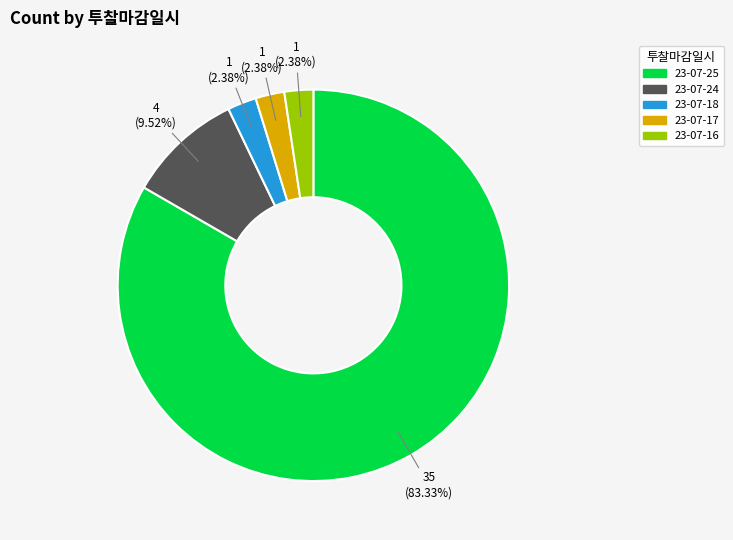

Is the sum of 23-07-25 and 23-07-24 greater than half?

Yes